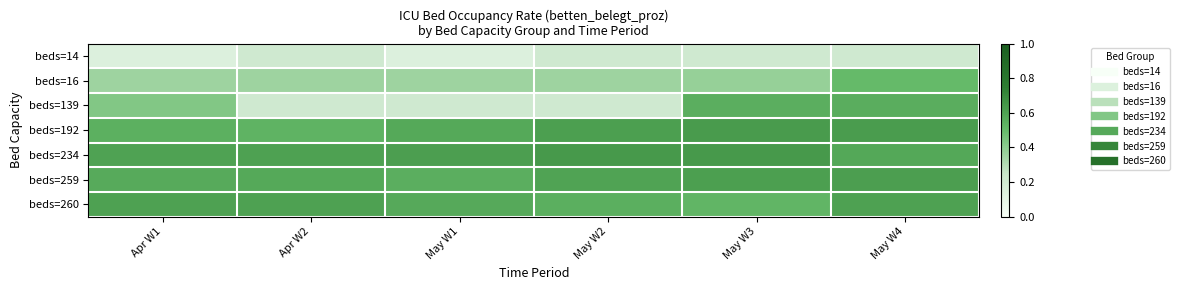

At May W3, list the series in order from smallest to largest.

beds=14, beds=16, beds=260, beds=139, beds=259, beds=192, beds=234